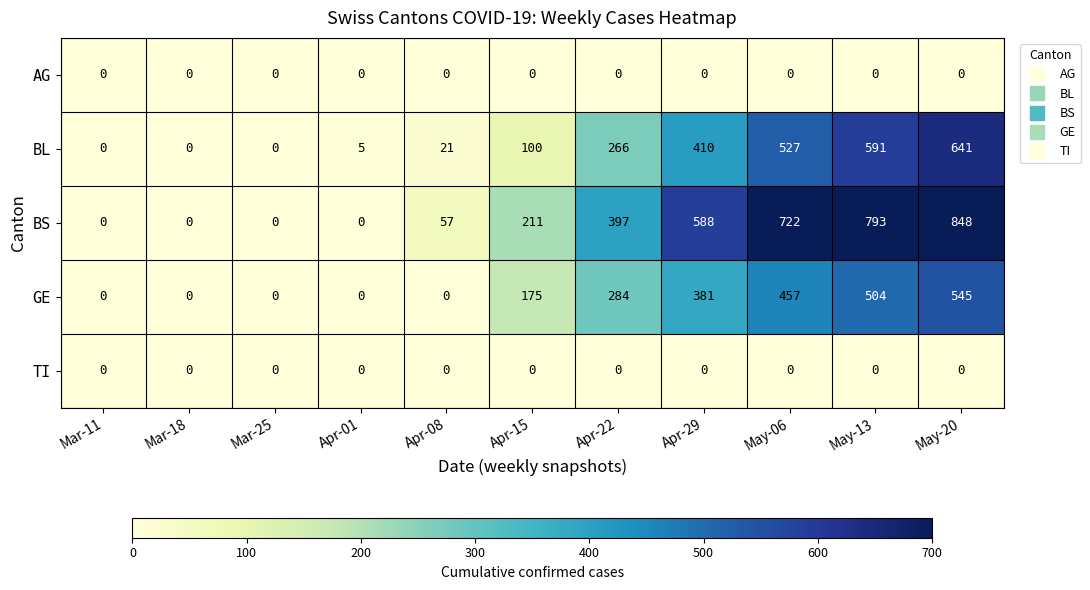

What is the difference between the maximum and minimum values in the BL series?

641